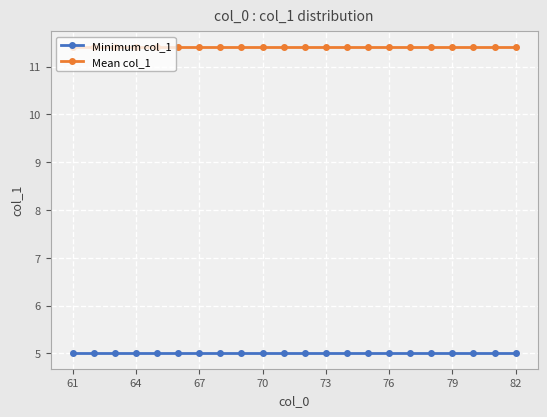

What is the value of the Mean col_1 point at the 6th from the left?

11.4